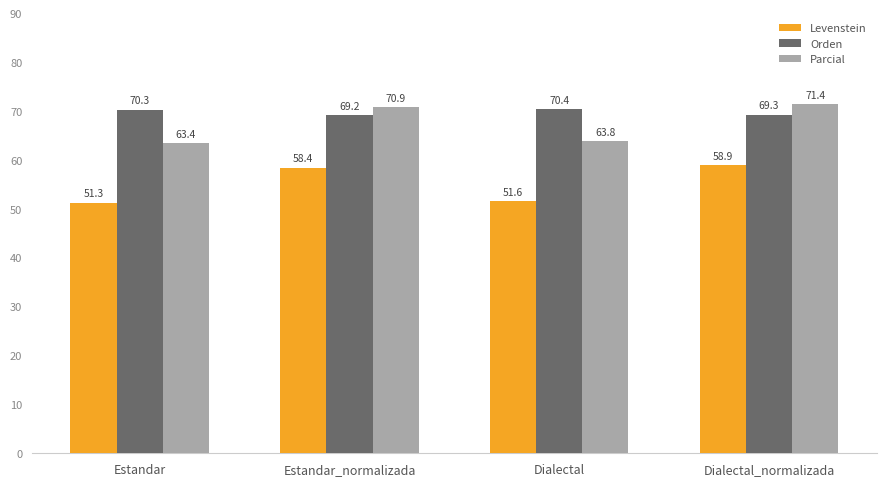

At which category is the sum across all series the highest?

Dialectal_normalizada